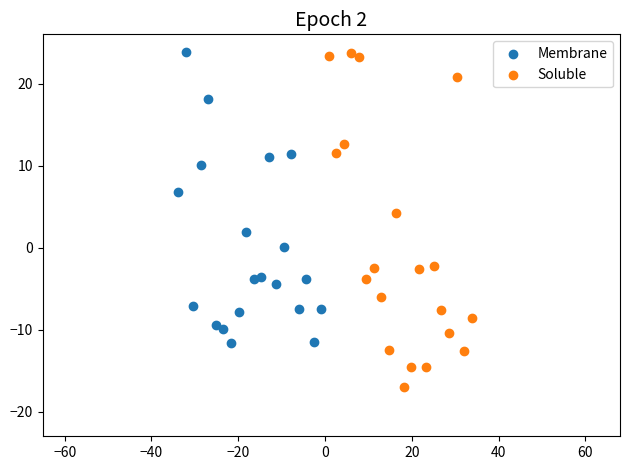

Which series reaches the minimum Y coordinate?

Soluble